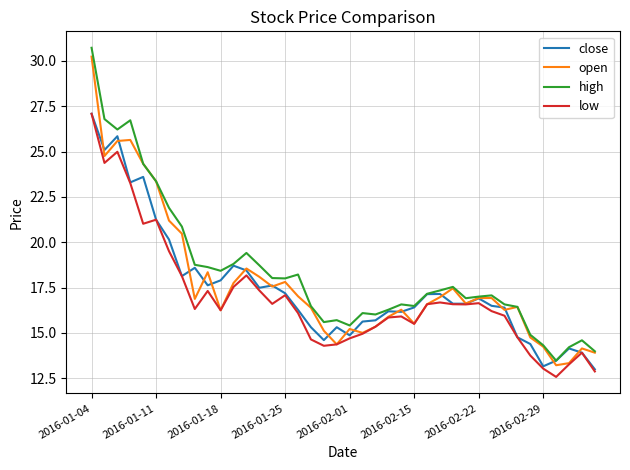

What is the smallest value displayed?

12.6